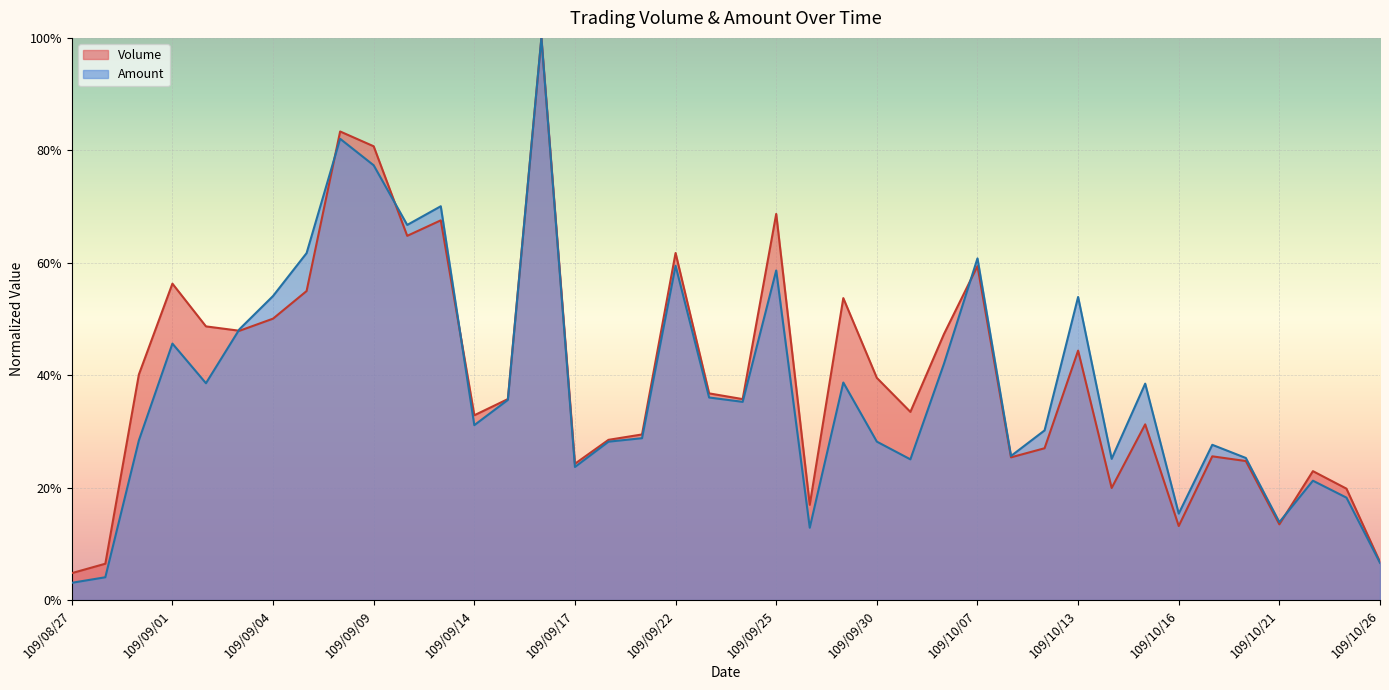

Reading right to left, what are all the values shown in this chart?

Volume: 0.1	0.2	0.2	0.1	0.2	0.3	0.1	0.3	0.2	0.4	0.3	0.3	0.6	0.5	0.3	0.4	0.5	0.2	0.7	0.4	0.4	0.6	0.3	0.3	0.2	1.0	0.4	0.3	0.7	0.6	0.8	0.8	0.5	0.5	0.5	0.5	0.6	0.4	0.1	0.0
Amount: 0.1	0.2	0.2	0.1	0.3	0.3	0.2	0.4	0.3	0.5	0.3	0.3	0.6	0.4	0.3	0.3	0.4	0.1	0.6	0.4	0.4	0.6	0.3	0.3	0.2	1.0	0.4	0.3	0.7	0.7	0.8	0.8	0.6	0.5	0.5	0.4	0.5	0.3	0.0	0.0